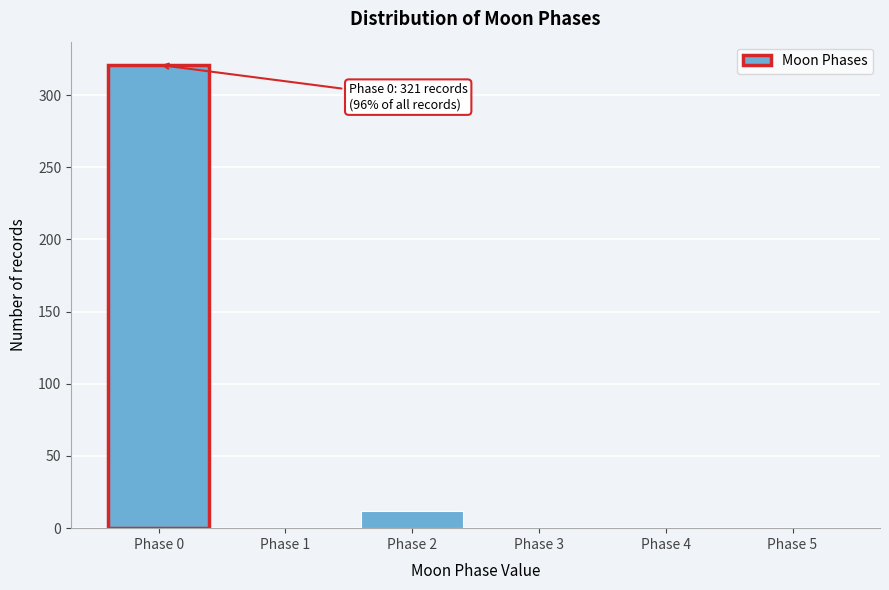

Reading right to left, what are all the values shown in this chart?

Phase 5=0	Phase 4=0	Phase 3=0	Phase 2=12	Phase 1=0	Phase 0=321